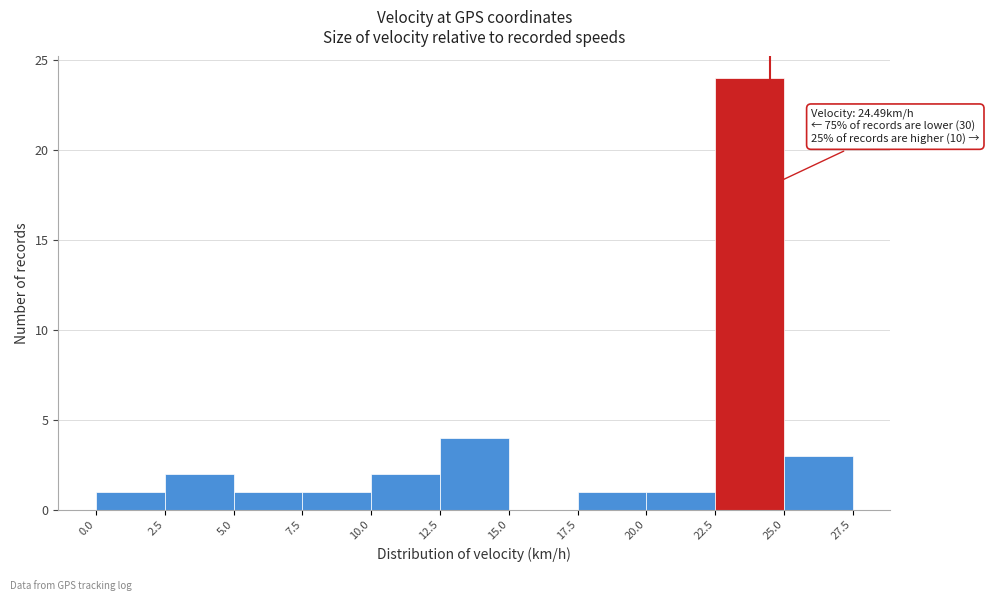

Which range on the x-axis has the tallest bar?

22.5 to 25.0